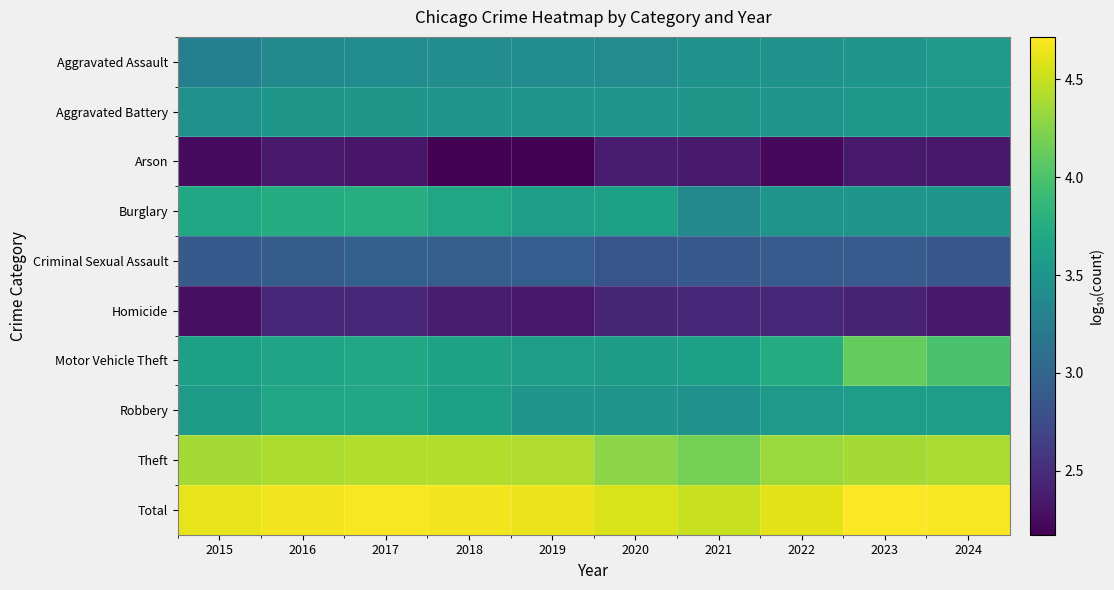

Which has a higher value, 2017 or 2019?

2019